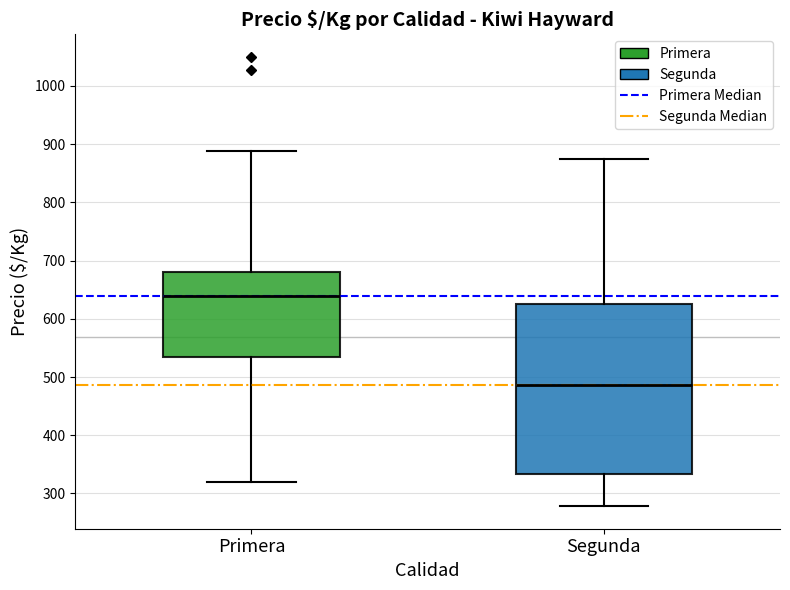

Reading left to right, read every box against the y-axis: the position of its median line, the range the box covers, and the ends of its whiskers. The values are not printed on the chart, so give them approximately, as read against the axis.

Primera: median 640, box 530 to 680, whiskers 320 to 890
Segunda: median 490, box 330 to 630, whiskers 280 to 880